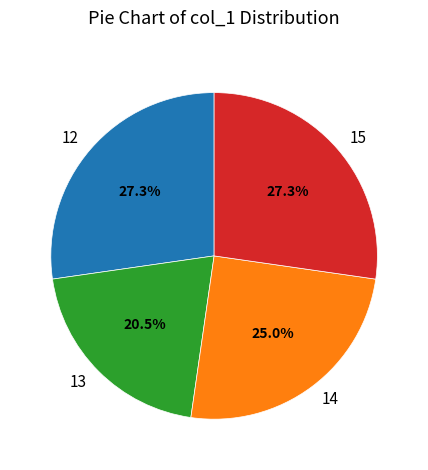

Count the number of slices in the pie.

4